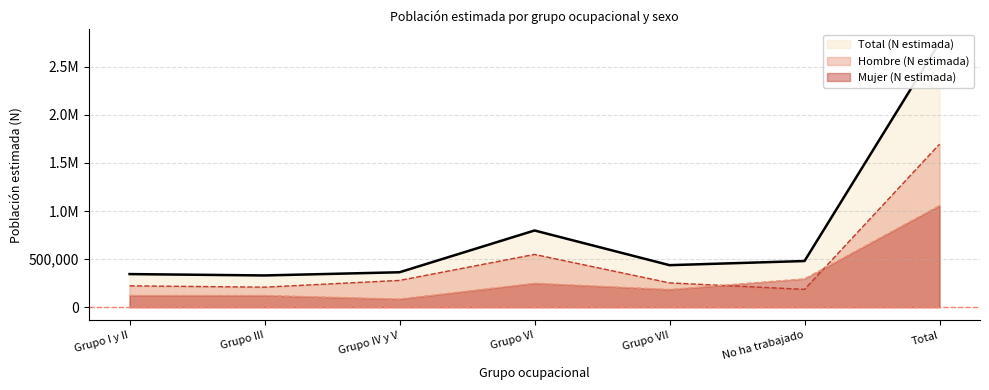

At which category is the sum across all series the highest?

Total